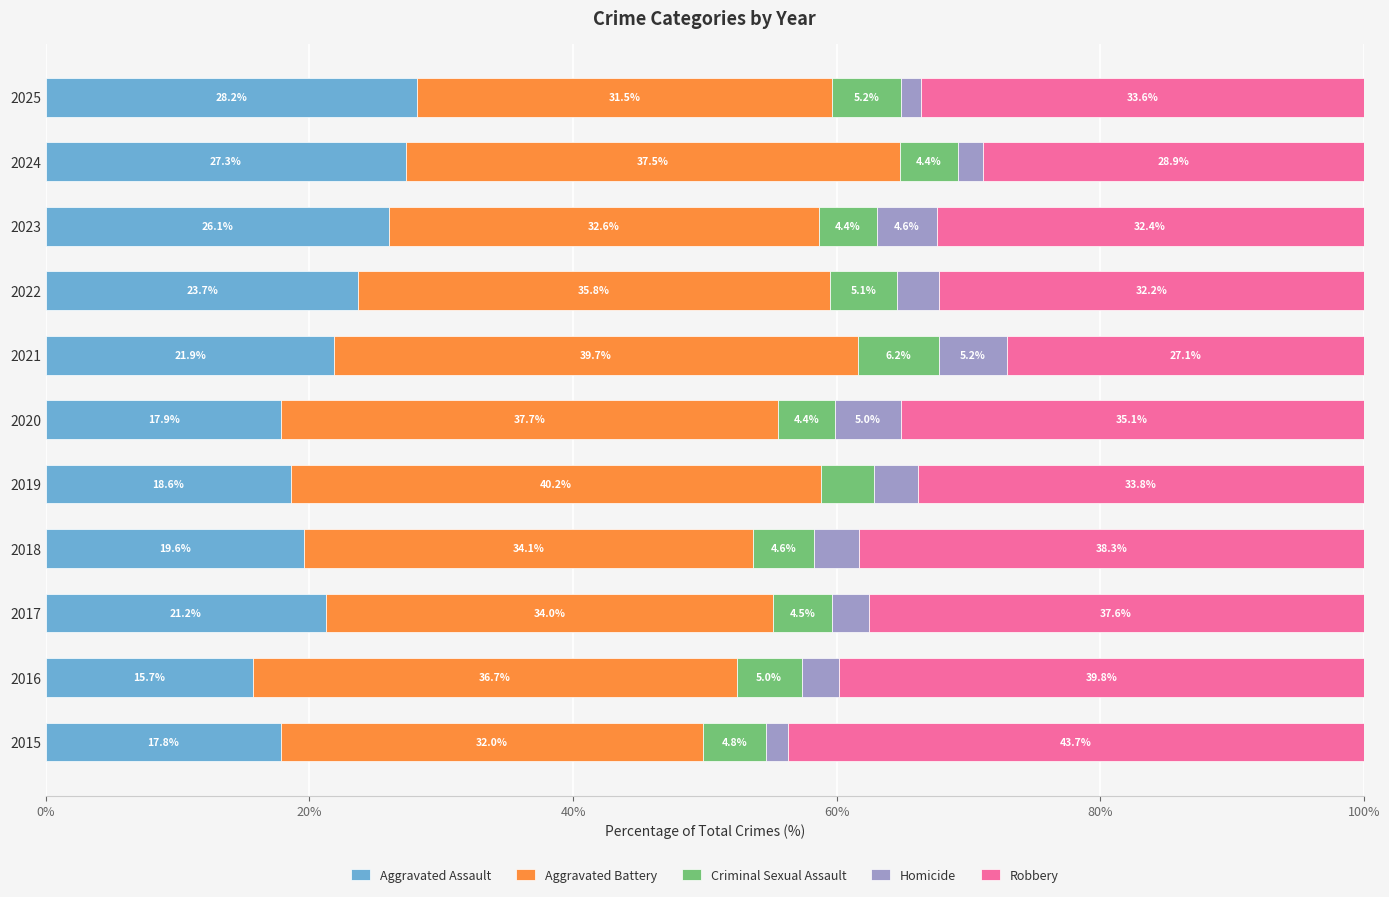

At which label does Aggravated Assault reach its minimum?

2016